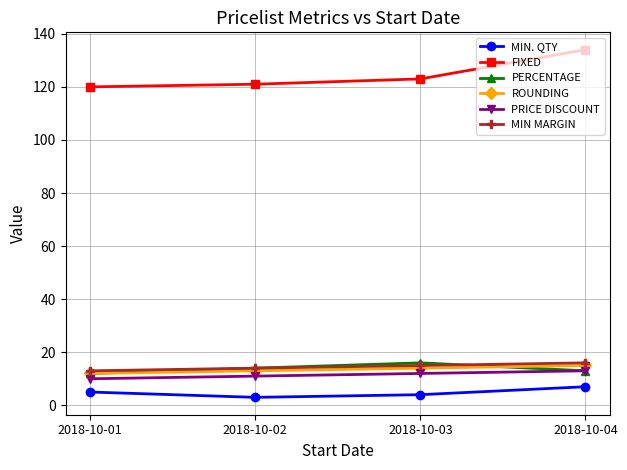

Which series has the largest total across all categories?

FIXED